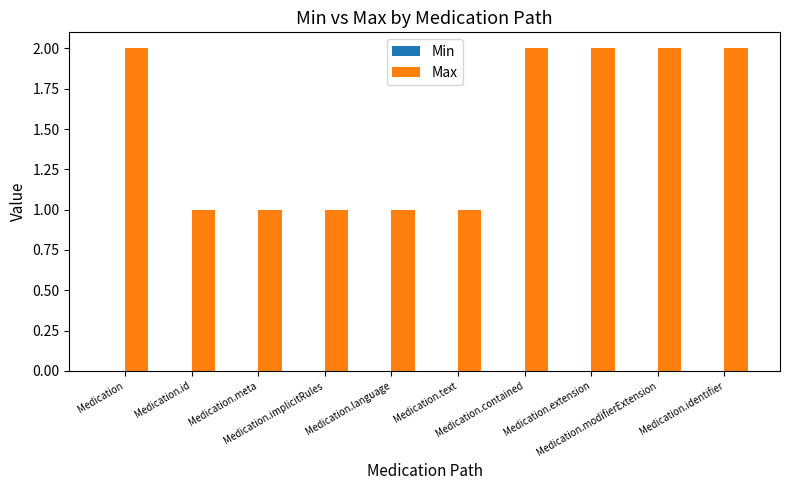

How many bars are there in total?

10